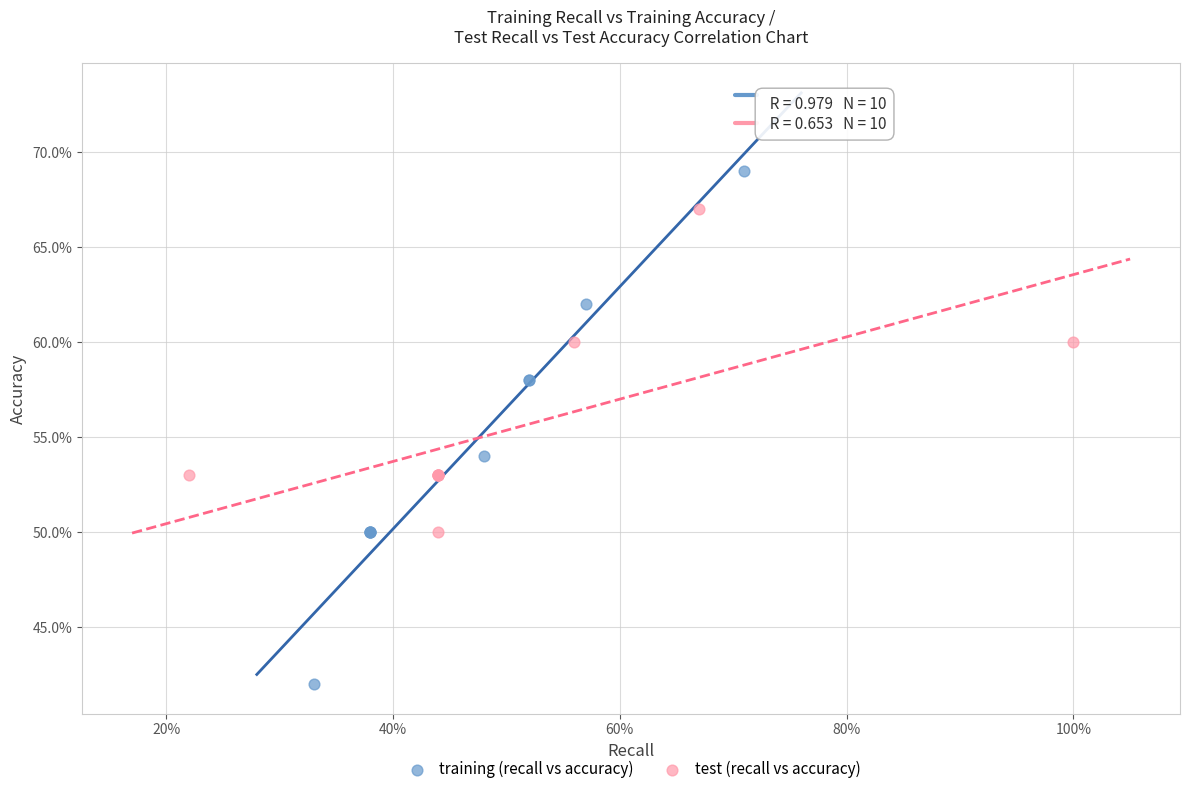

What are all the series names shown in the legend?

training (recall vs accuracy), test (recall vs accuracy)